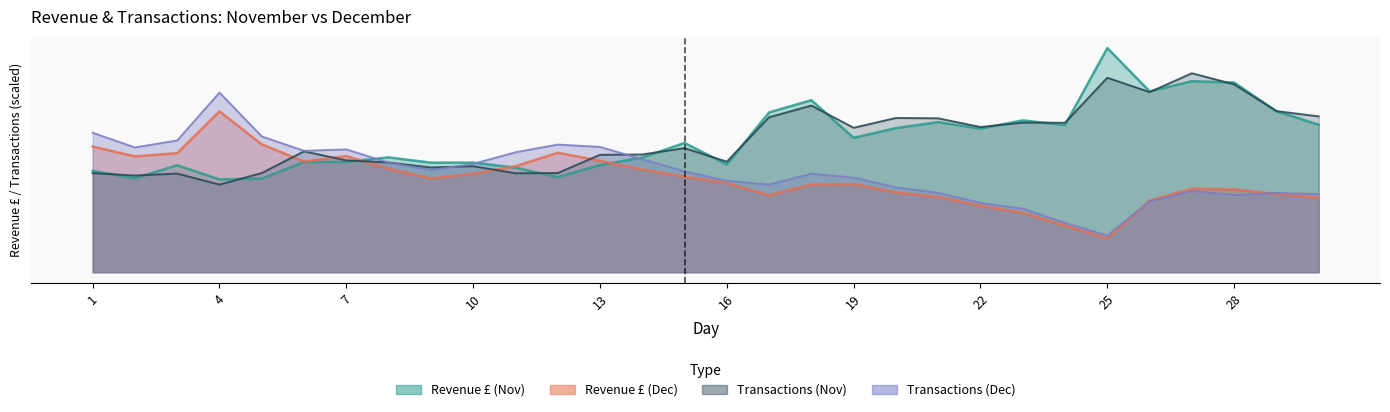

What are all the series names shown in the legend?

Revenue (Nov), Revenue (Dec), Transactions (Nov), Transactions (Dec)